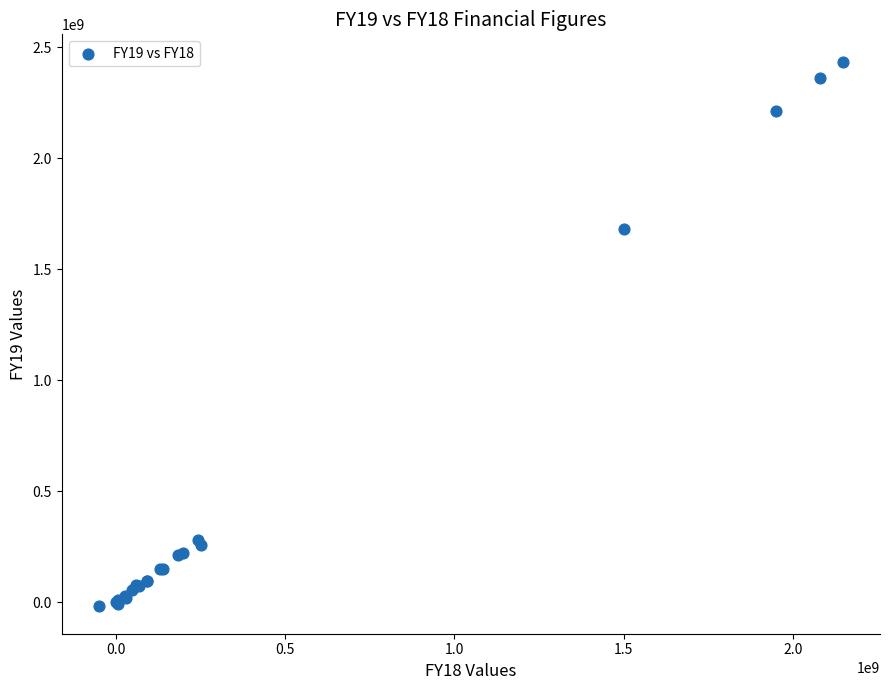

What Y value in the scatter plot is closest to 1208454285?

1682656169